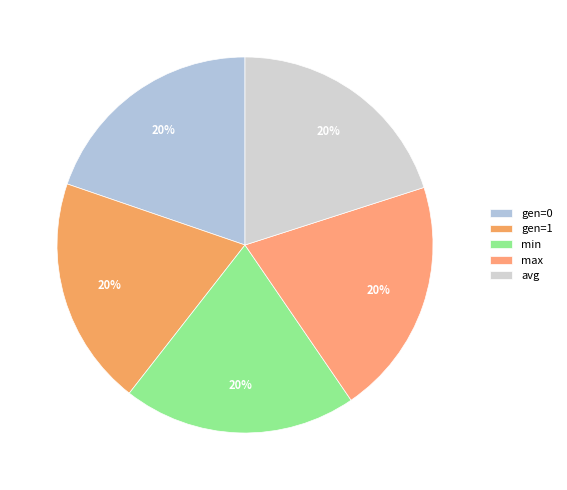

Does gen=0 represent more than half of the total?

No